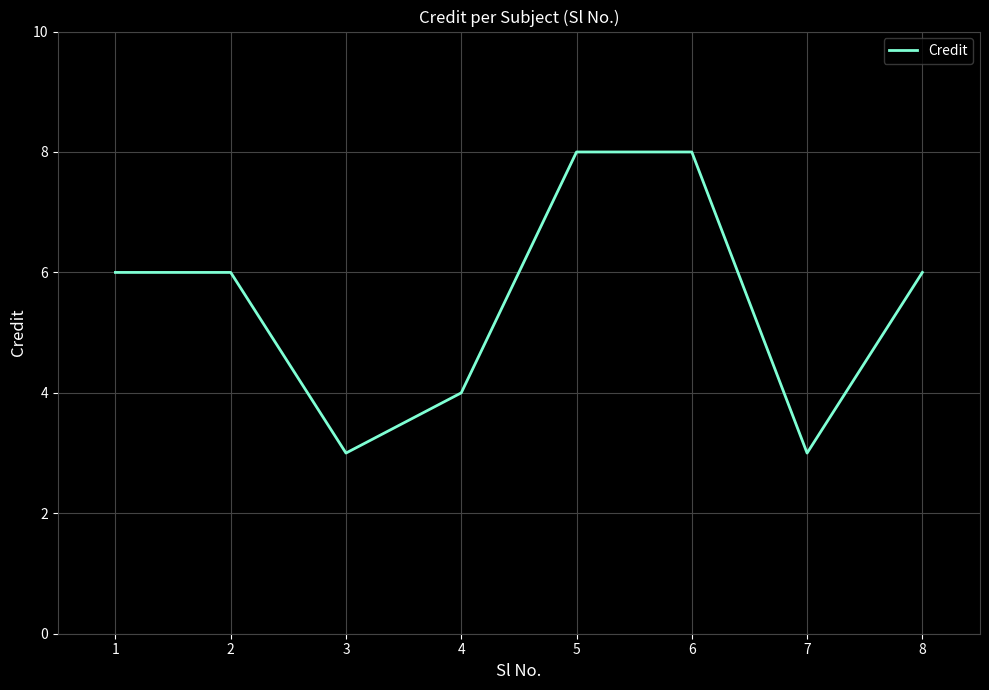

How many categories are shown in the chart?

8